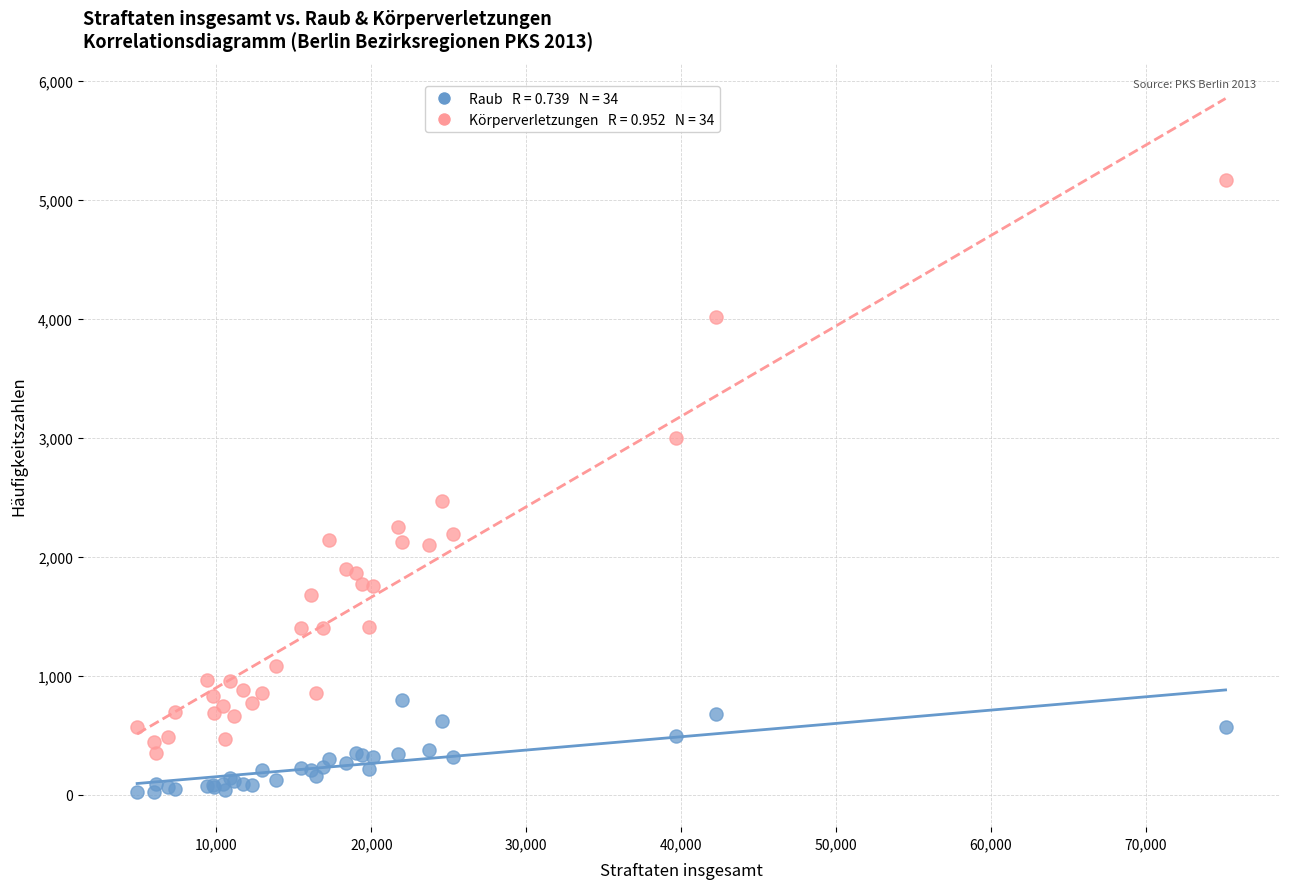

Across all series, what Y value is closest to 2590?

2466